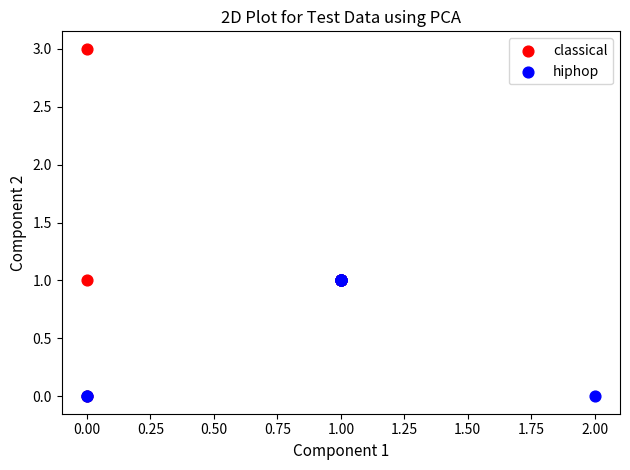

What are all the series names shown in the legend?

classical, hiphop